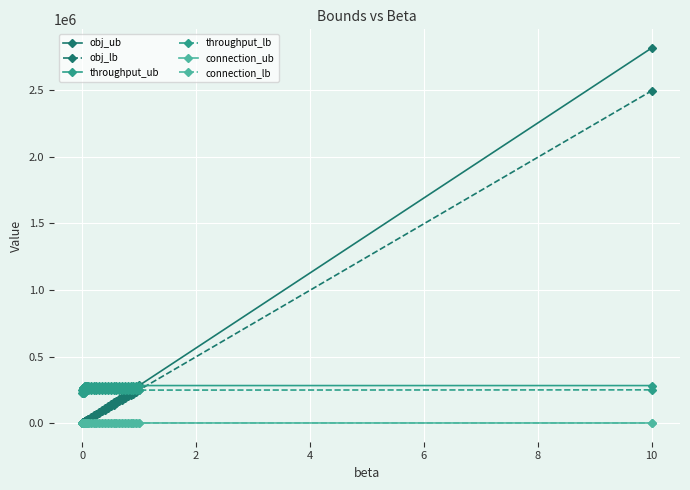

What is the minimum value for throughput_lb?

226450.0